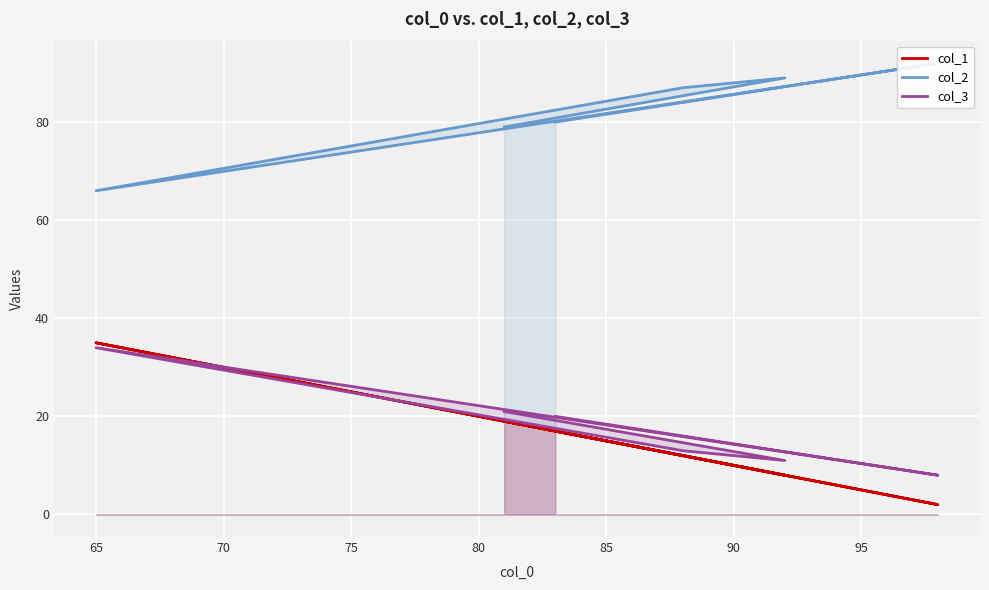

What is the value of the col_3 point at the 4th from the left?

34